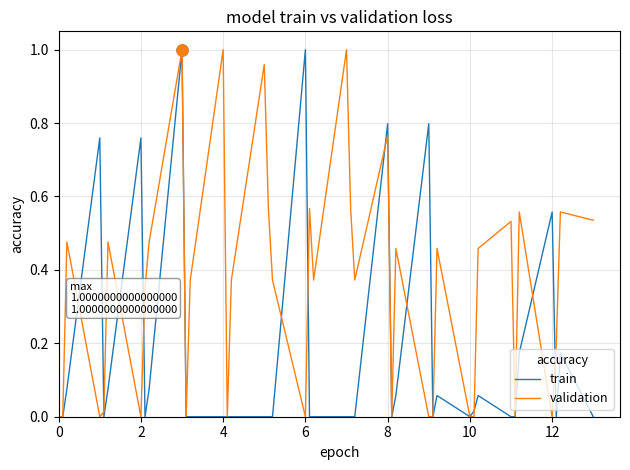

What are all the series names shown in the legend?

train, validation